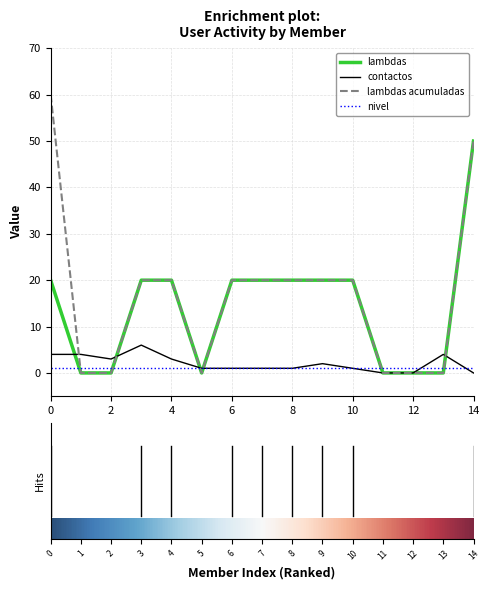

Which series ends up on top after the final intersection of lambdas and nivel?

lambdas